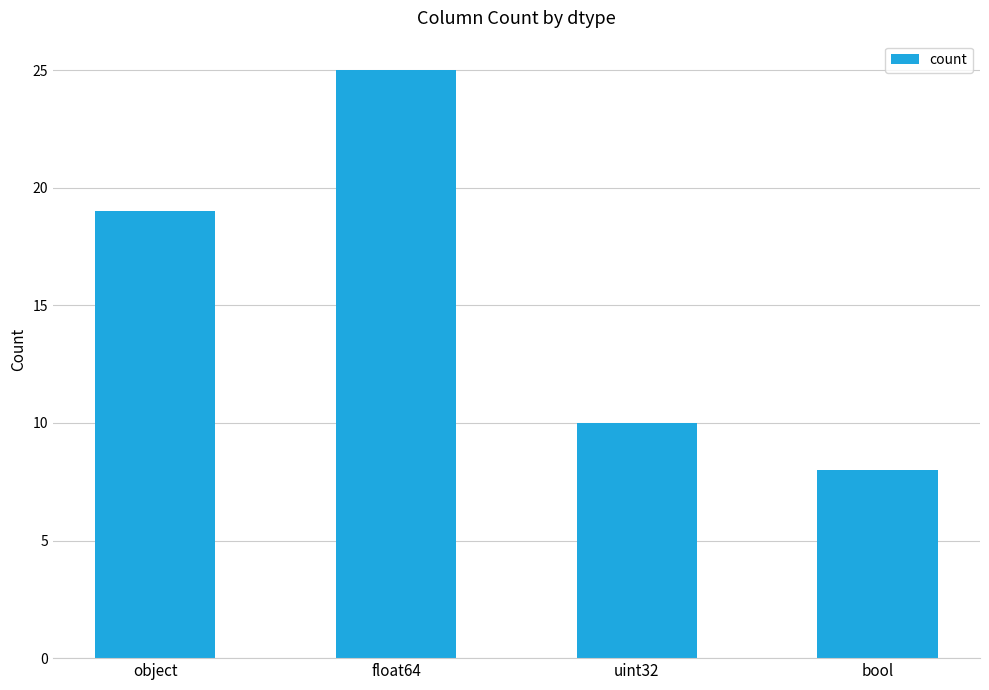

Which has a higher value, float64 or object?

float64